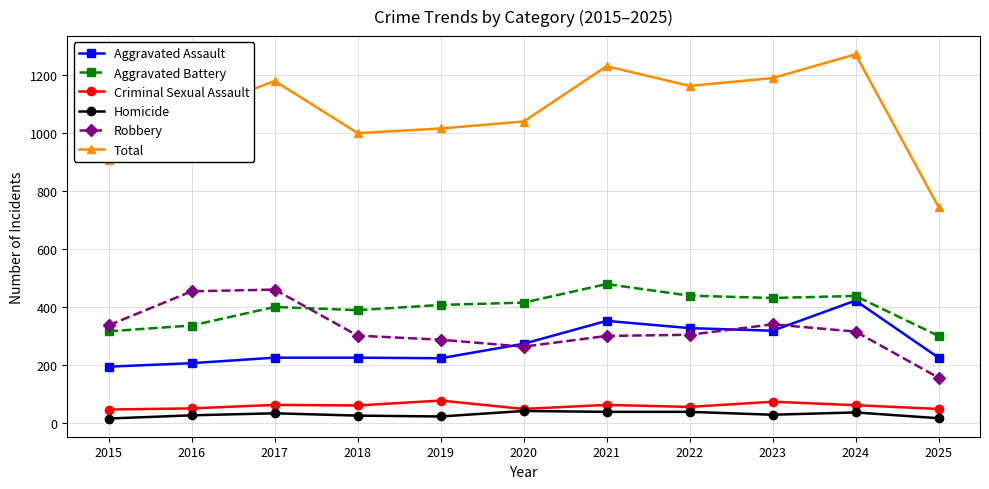

True or false: Homicide and Aggravated Battery intersect in this chart.

False